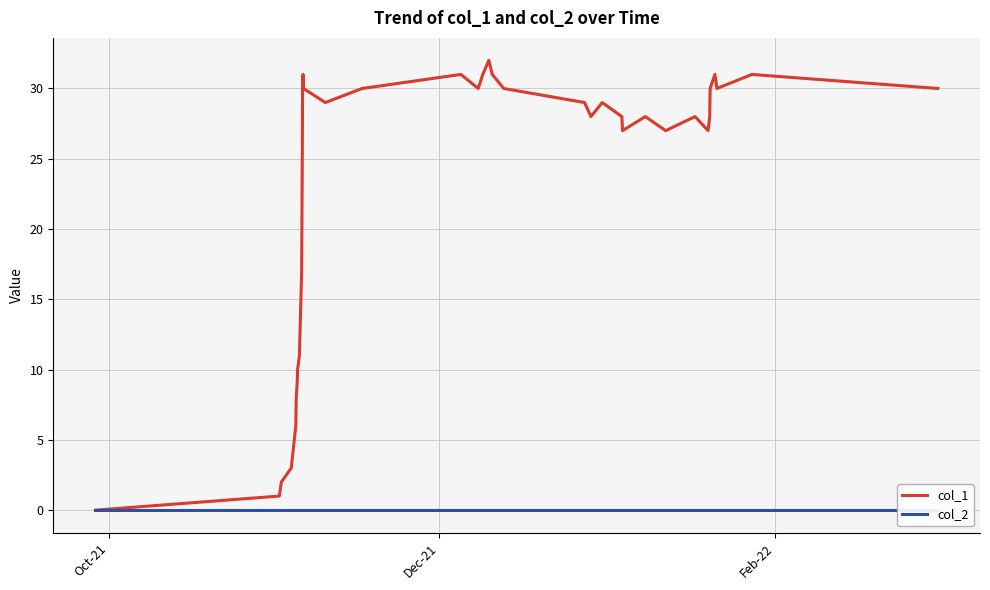

What is the maximum value shown in the chart?

32